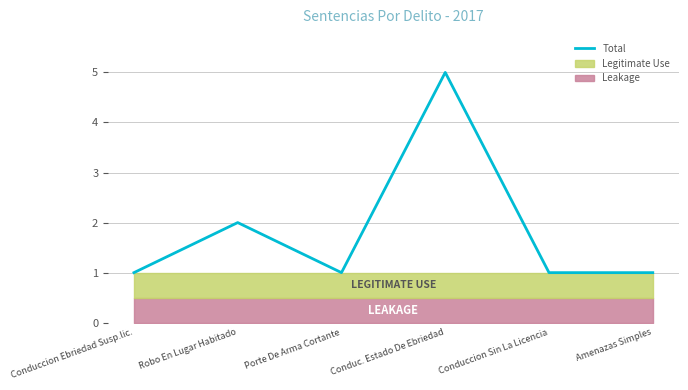

Is it true that the value at Conduccion Sin La Licencia is 0?

False